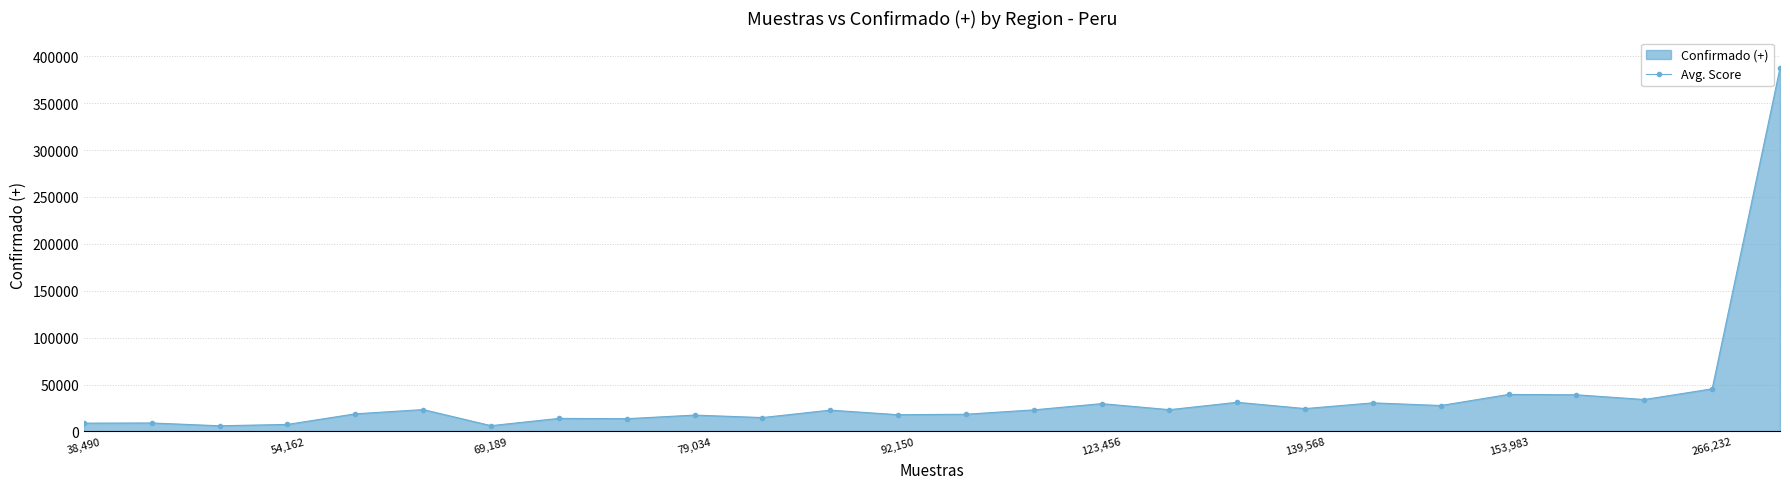

What is the maximum value shown in the chart?

387601